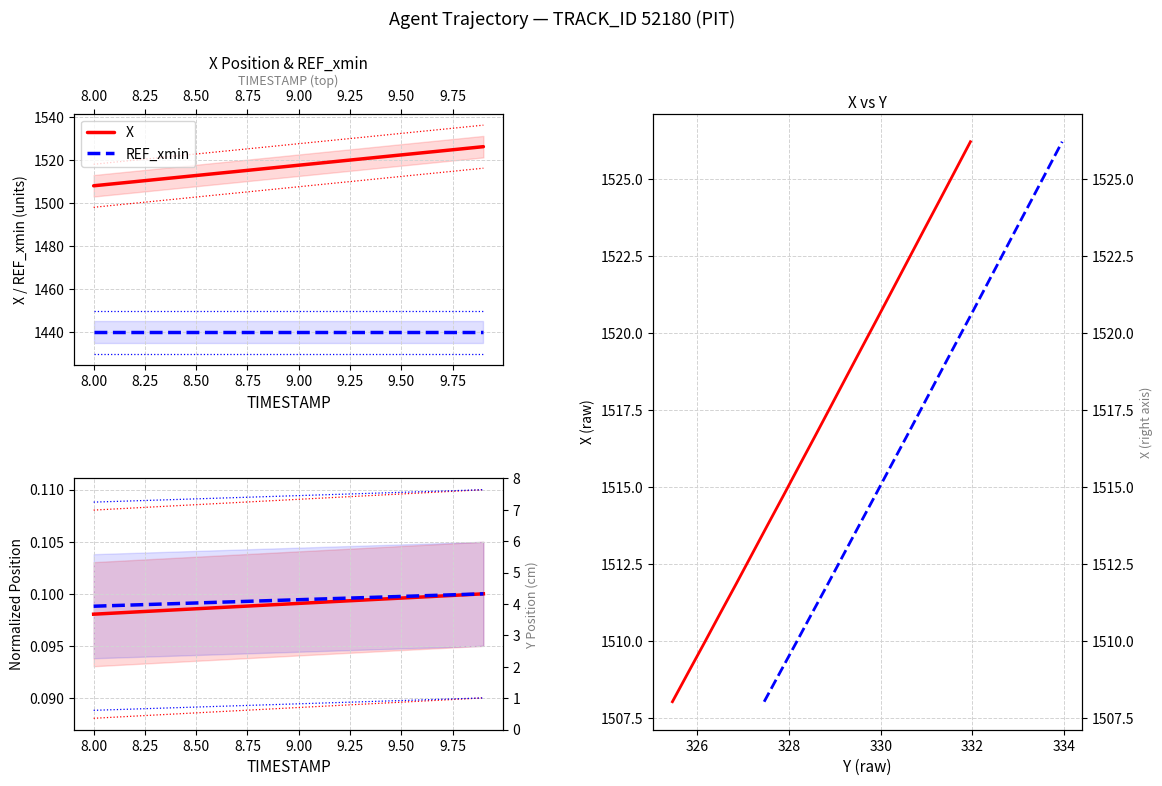

True or false: X (norm) and X intersect in this chart.

False